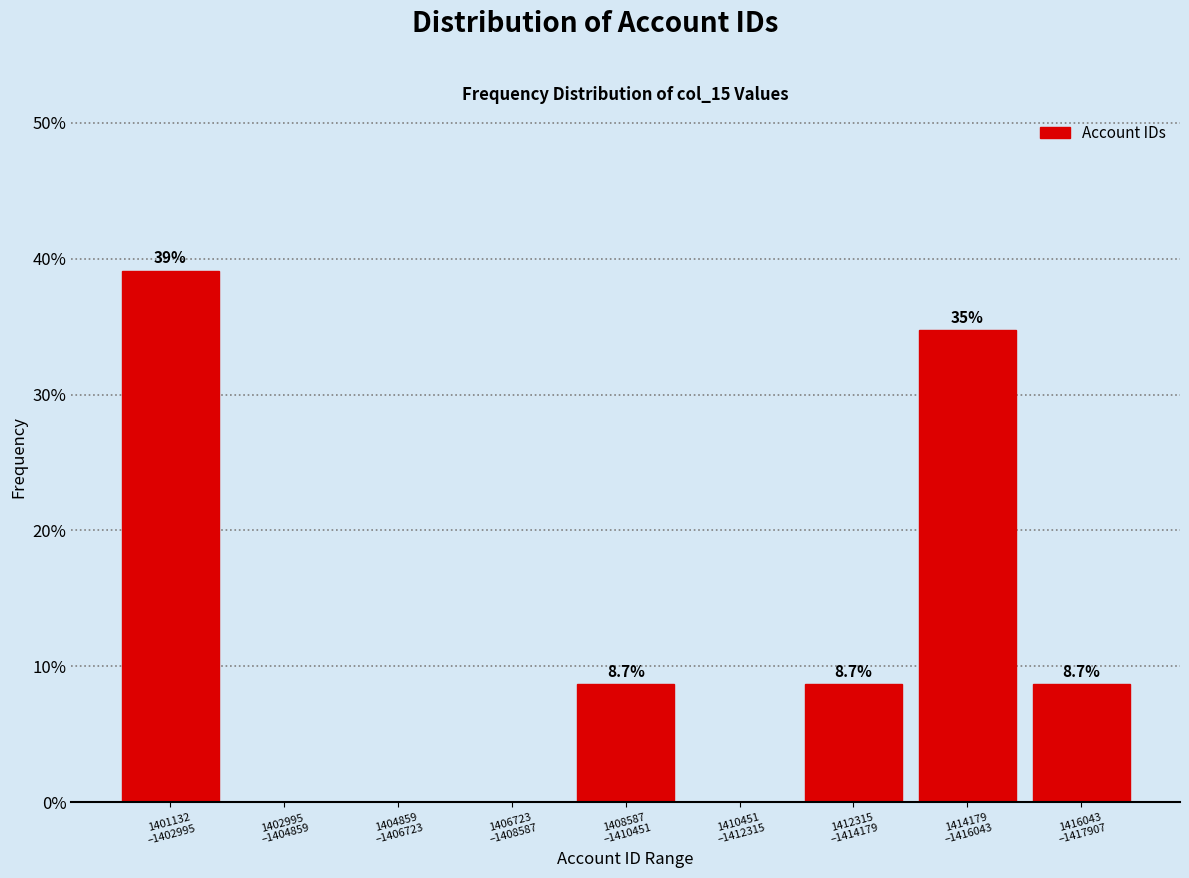

What is the greatest value displayed?

39.1